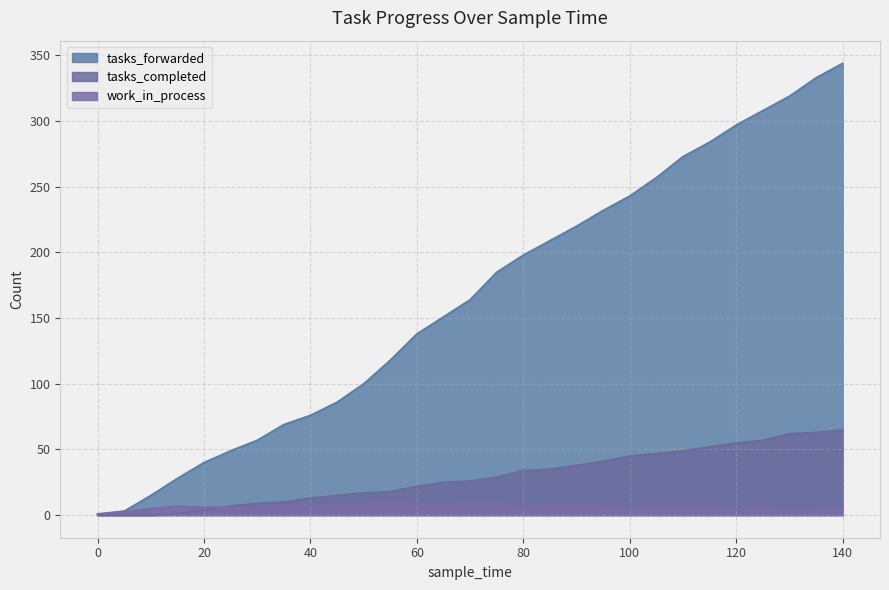

How many series are shown in this chart?

3